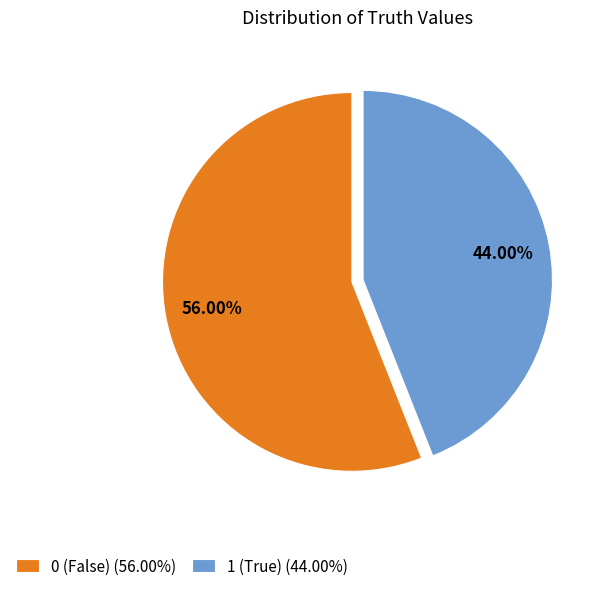

What is the ratio of the value at 0 to the value at 1?

1.3